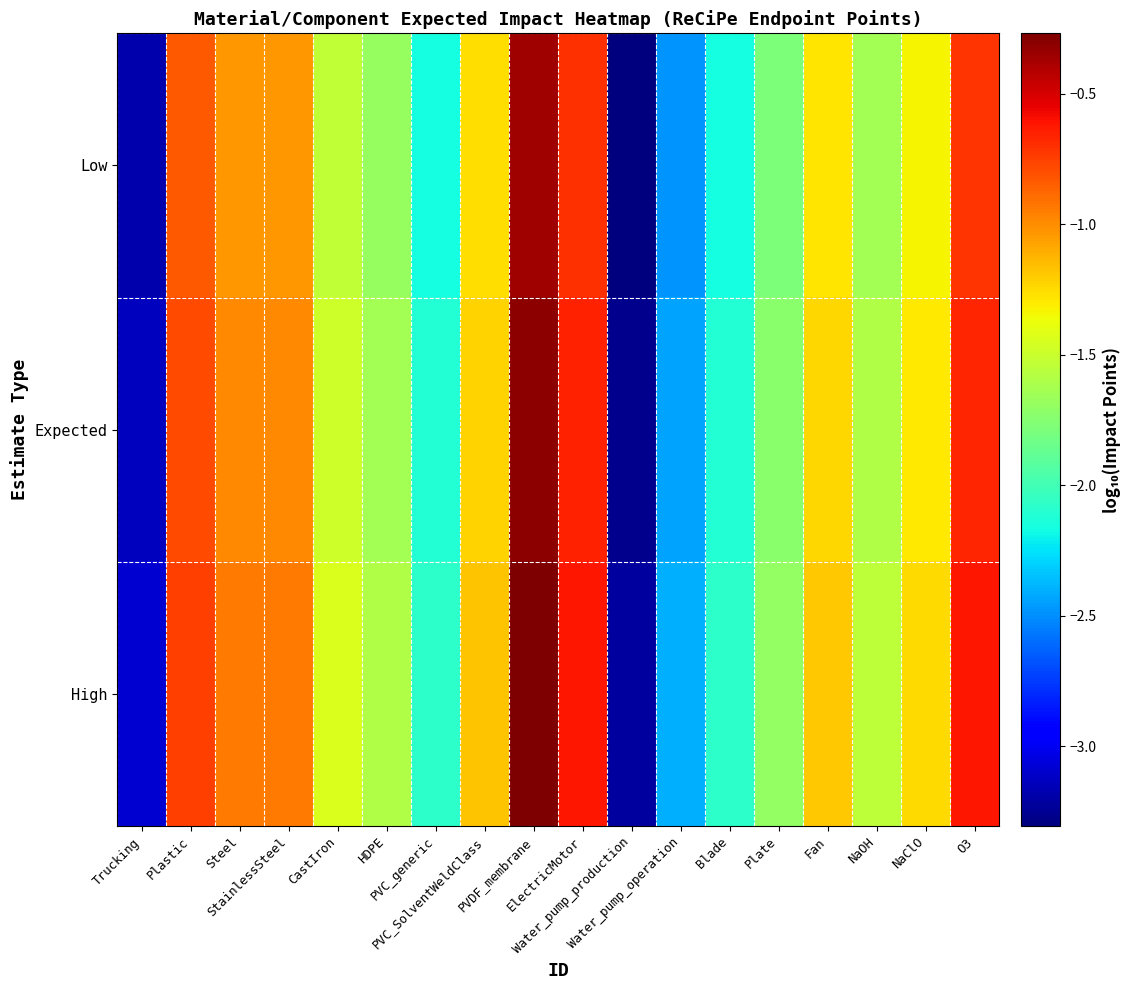

Between Blade and O3, which series saw the biggest shift?

High